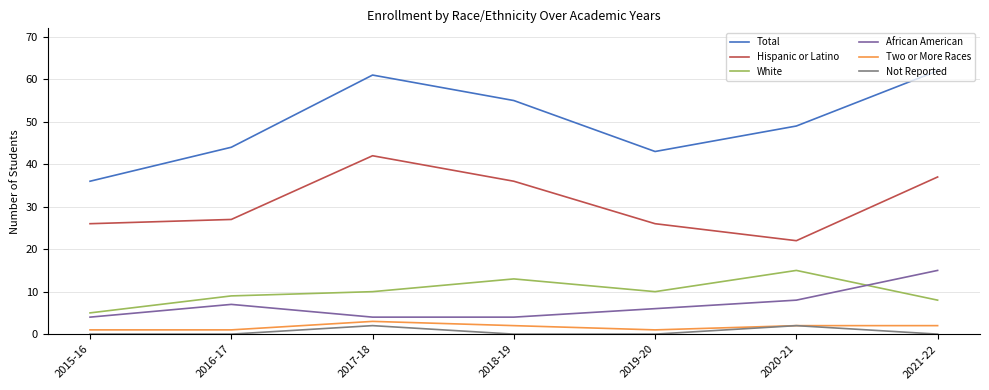

What is the maximum value shown in the chart?

62